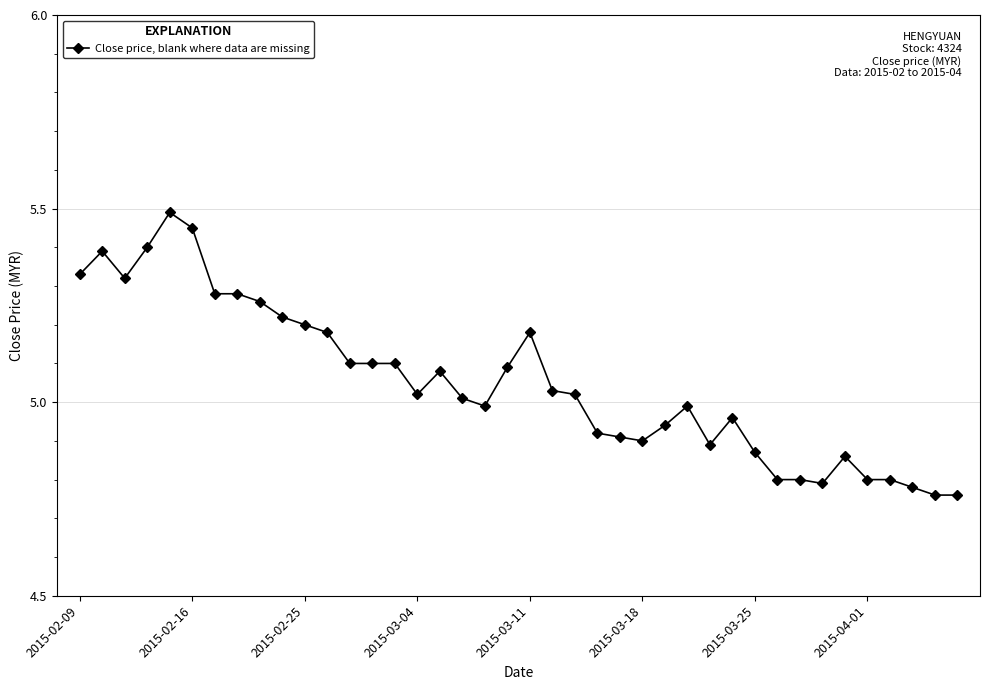

How many lines are shown in the chart?

1